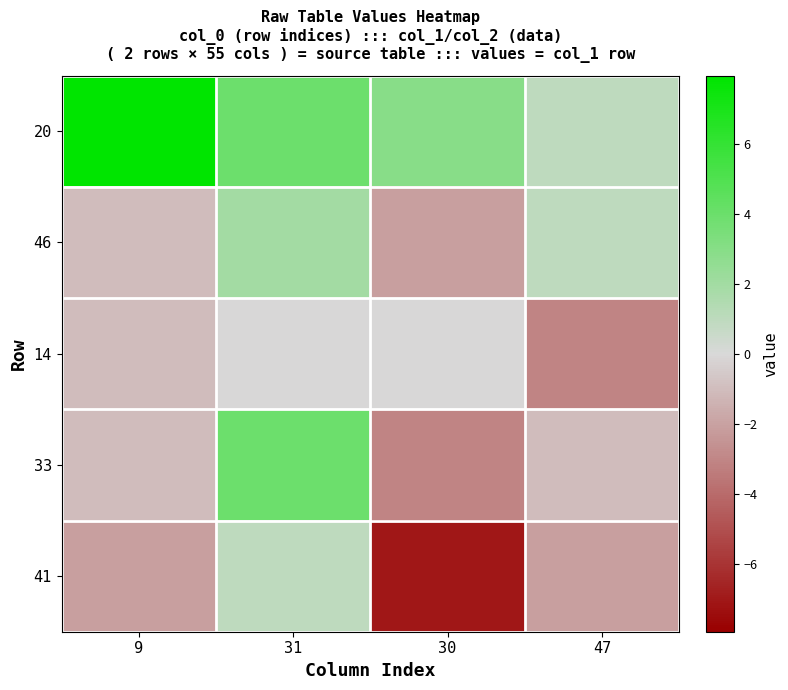

Reading left to right, what are all the values shown in this chart?

20: 9=8.0	31=4.0	30=3.0	47=1.0
46: 9=-1.0	31=2.0	30=-2.0	47=1.0
14: 9=-1.0	31=-0.0	30=-0.0	47=-3.0
33: 9=-1.0	31=4.0	30=-3.0	47=-1.0
41: 9=-2.0	31=1.0	30=-7.0	47=-2.0